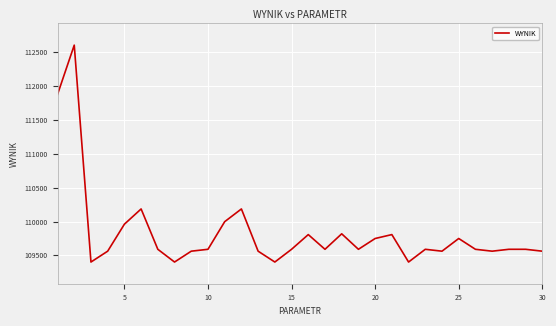

What is the difference between the maximum and minimum values?

3203.6